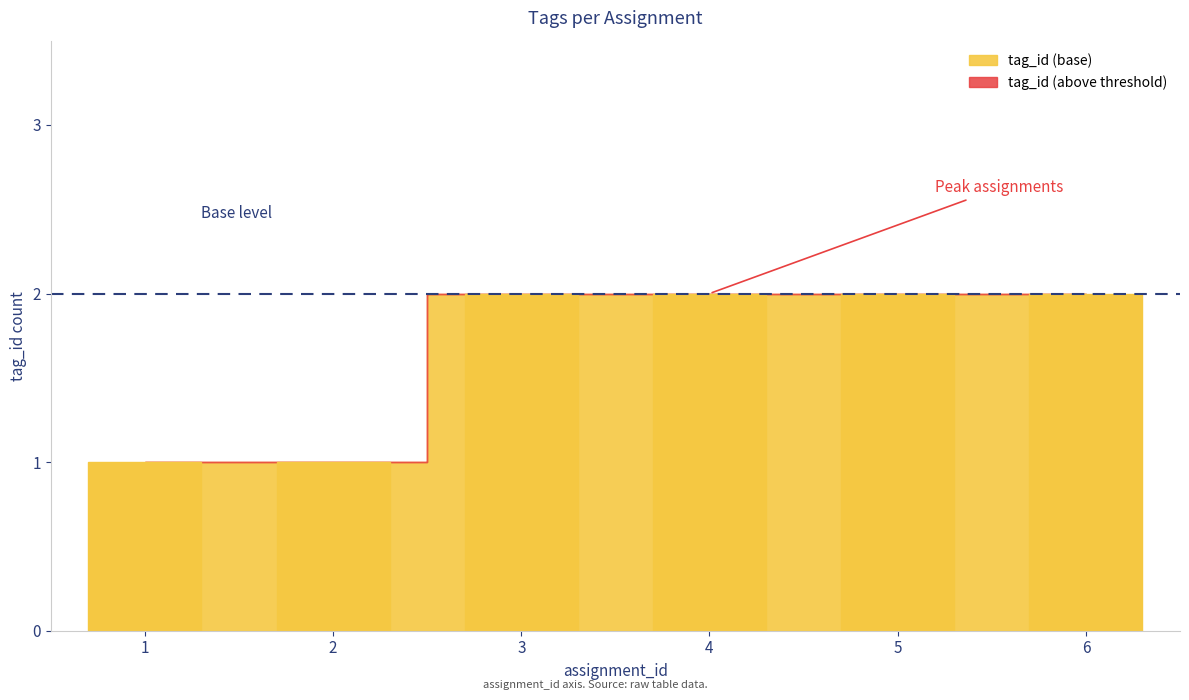

At which category does the chart reach its peak across all series?

3